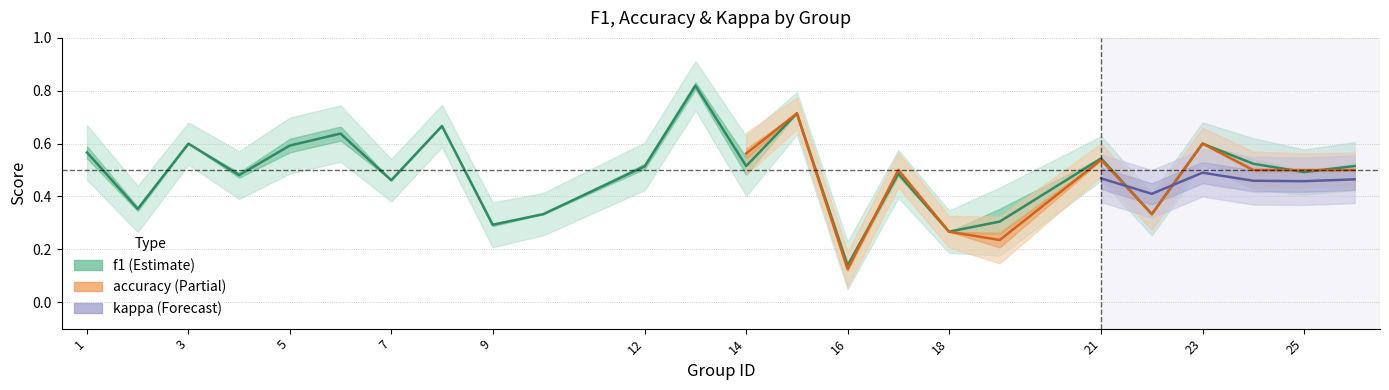

Does the chart display data point markers on the line(s)?

No